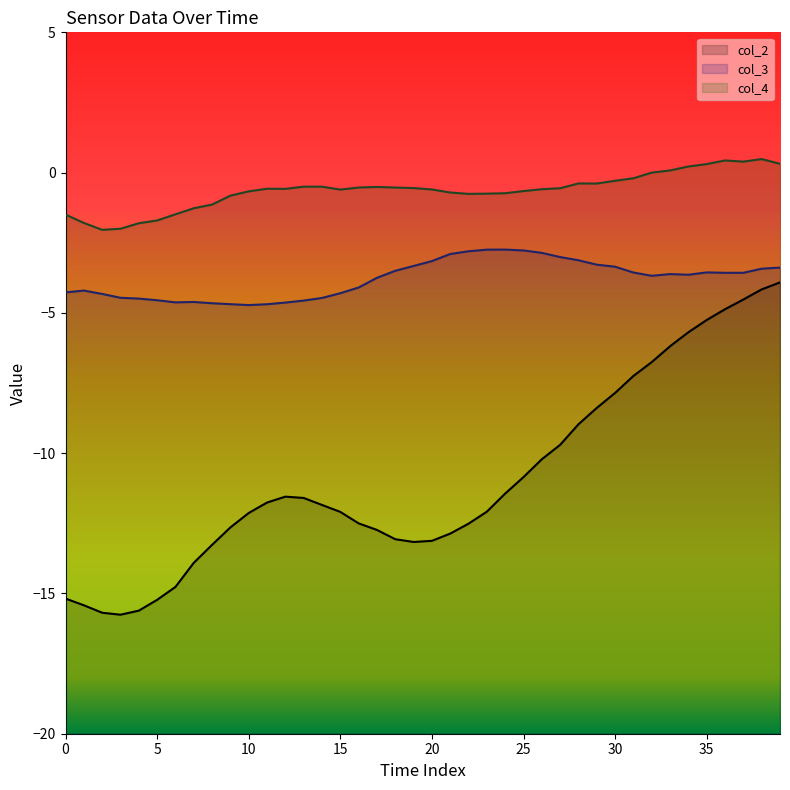

Count the number of categories in the chart.

40